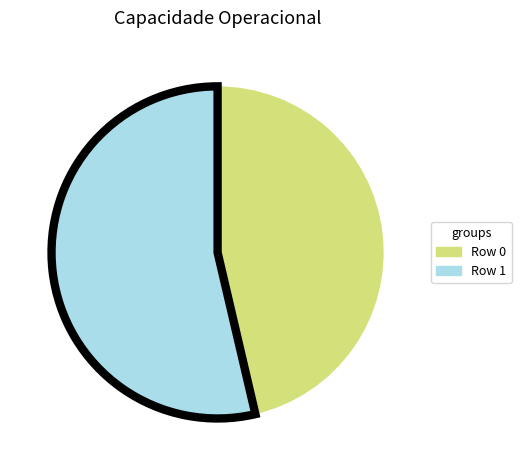

What is the largest slice in the pie chart?

Row 1